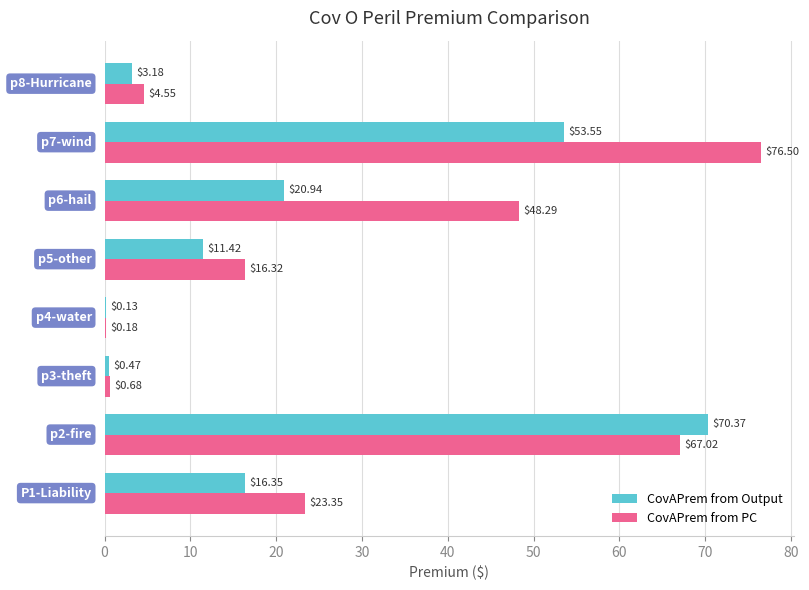

Which series has the largest total across all categories?

CovAPrem from PC